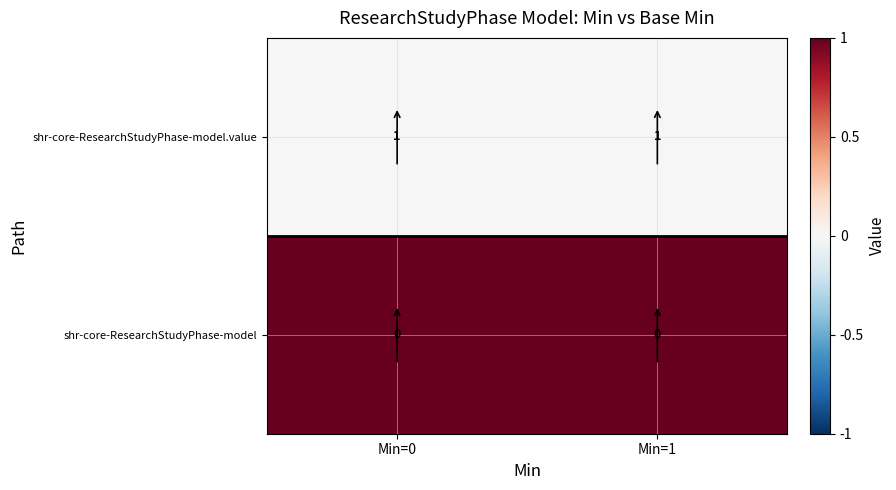

Is it true that shr-core-ResearchStudyPhase-model equals 0 at Min=1?

True